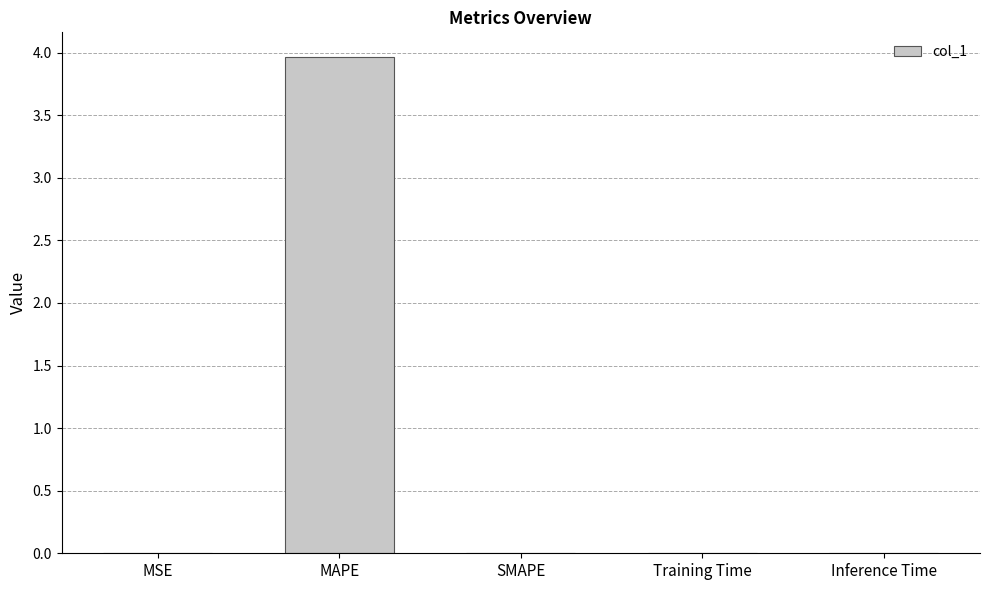

What is the sum of all values?

4.0